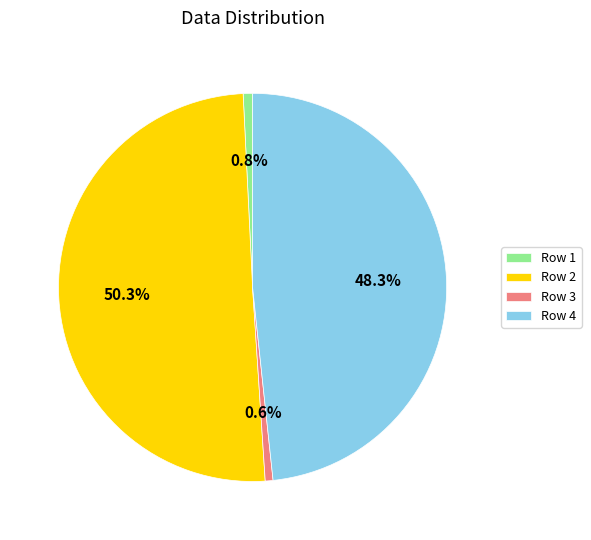

Which has a higher value, Row 2 or Row 4?

Row 2